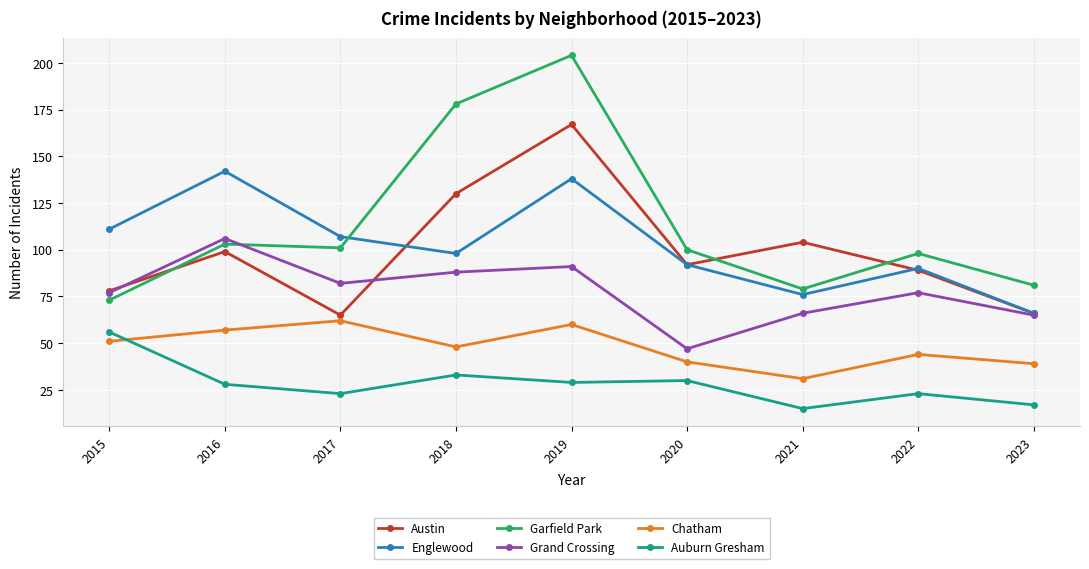

Is this an area chart (filled region under the line)?

No